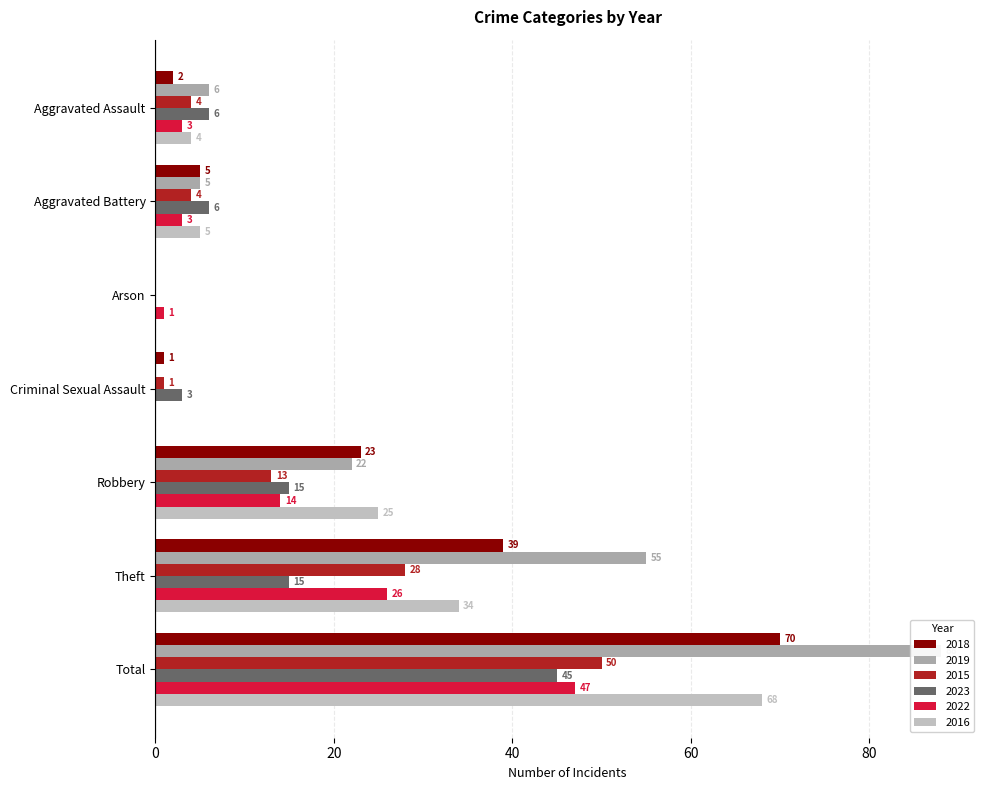

Which series has the largest range (max minus min)?

2019